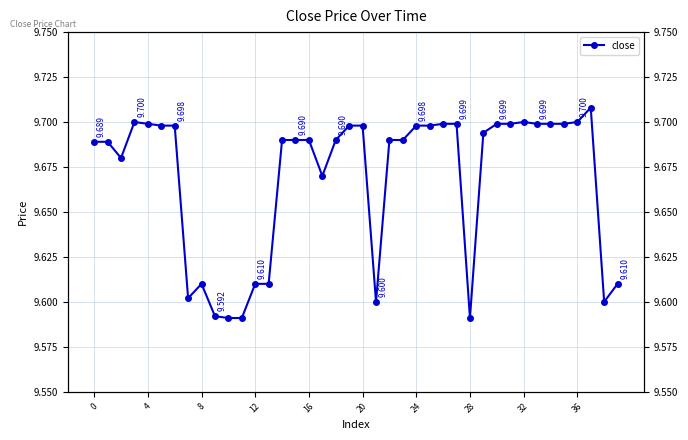

Count the values in the range 9 to 10.

40